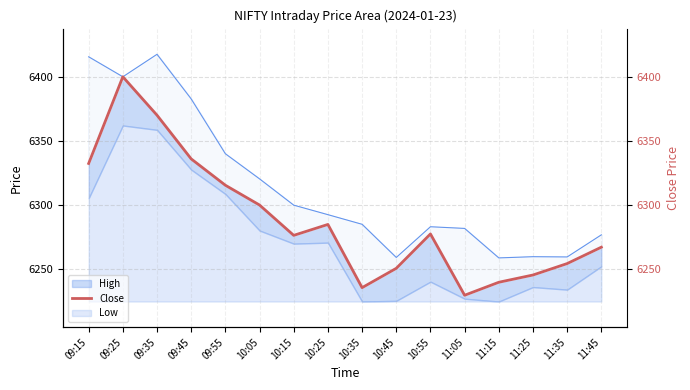

The value of Close (right) at 10:55 is 10162.7. True or false?

False